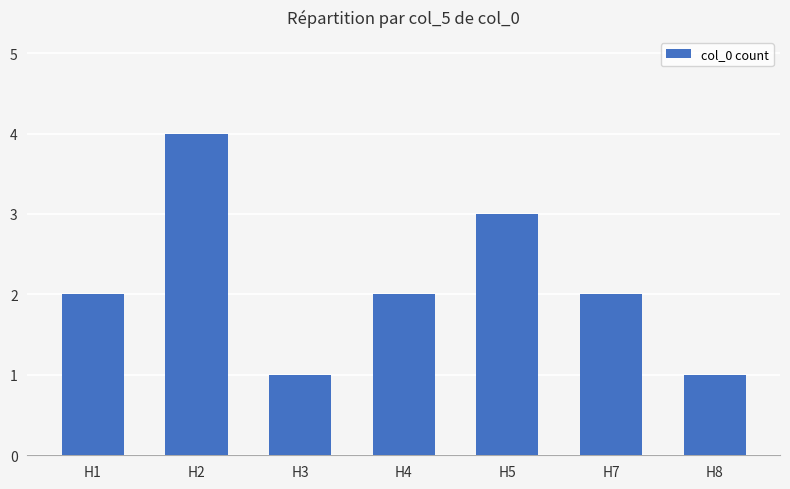

Reading left to right, what are all the values shown in this chart?

2	4	1	2	3	2	1